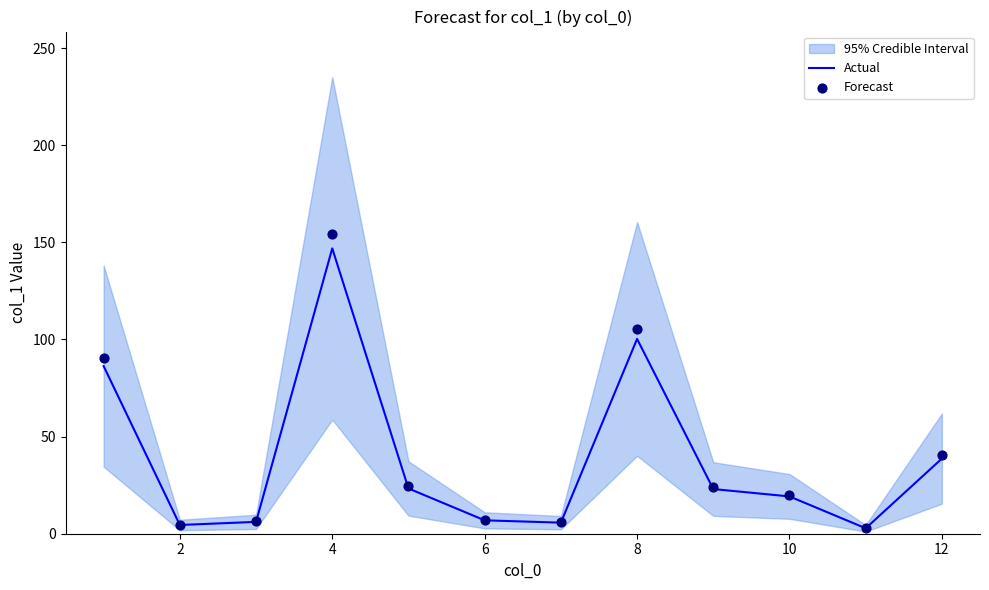

Is it true that Actual equals 24.3 at 12?

False